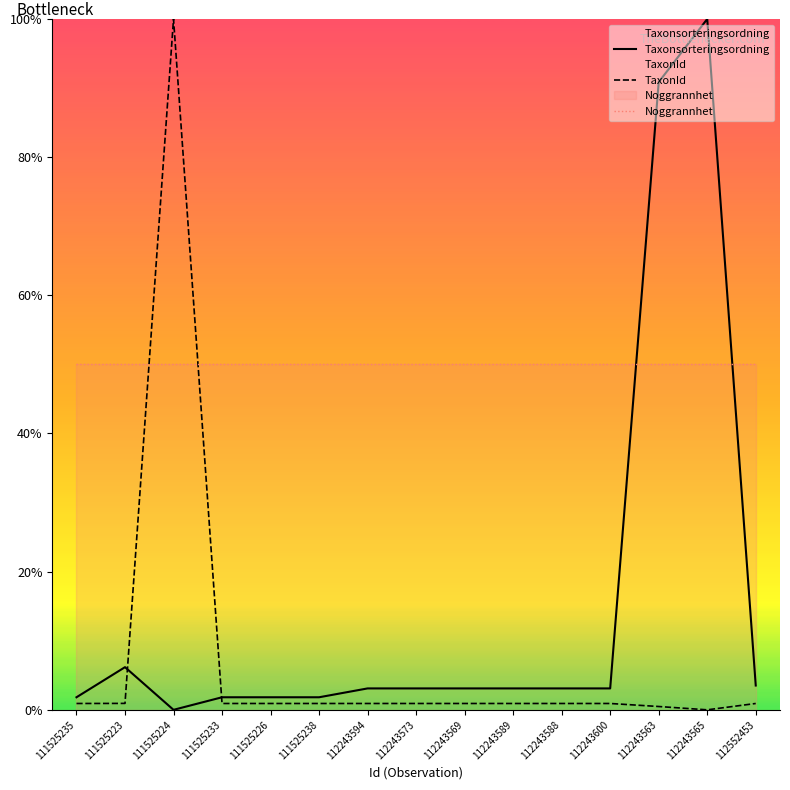

Rank the series by their average value, from lowest to highest.

TaxonId, Taxonsorteringsordning, Noggrannhet